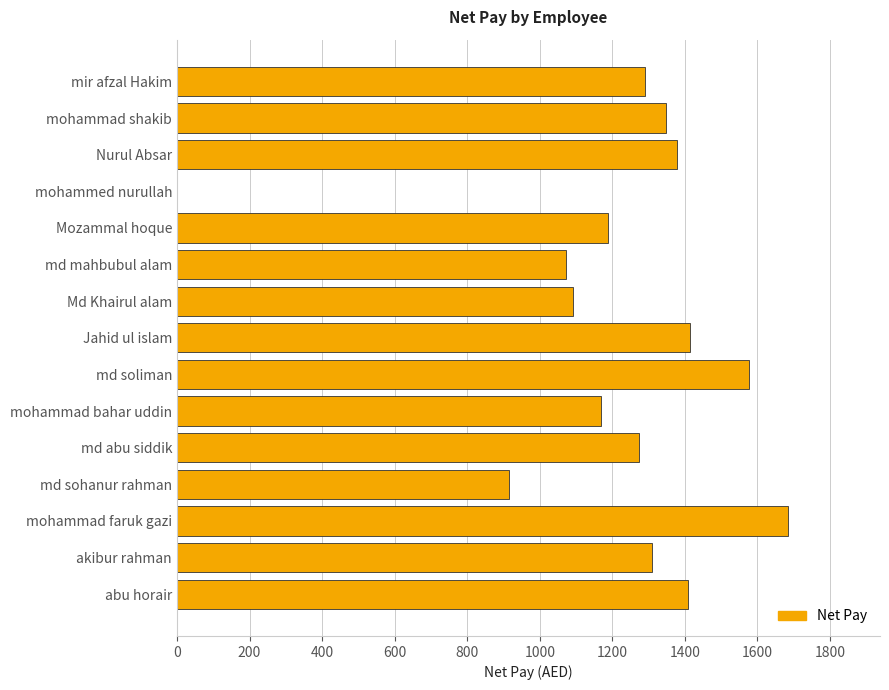

Approximately how many times larger is the value at md soliman compared to mohammad faruk gazi?

0.9